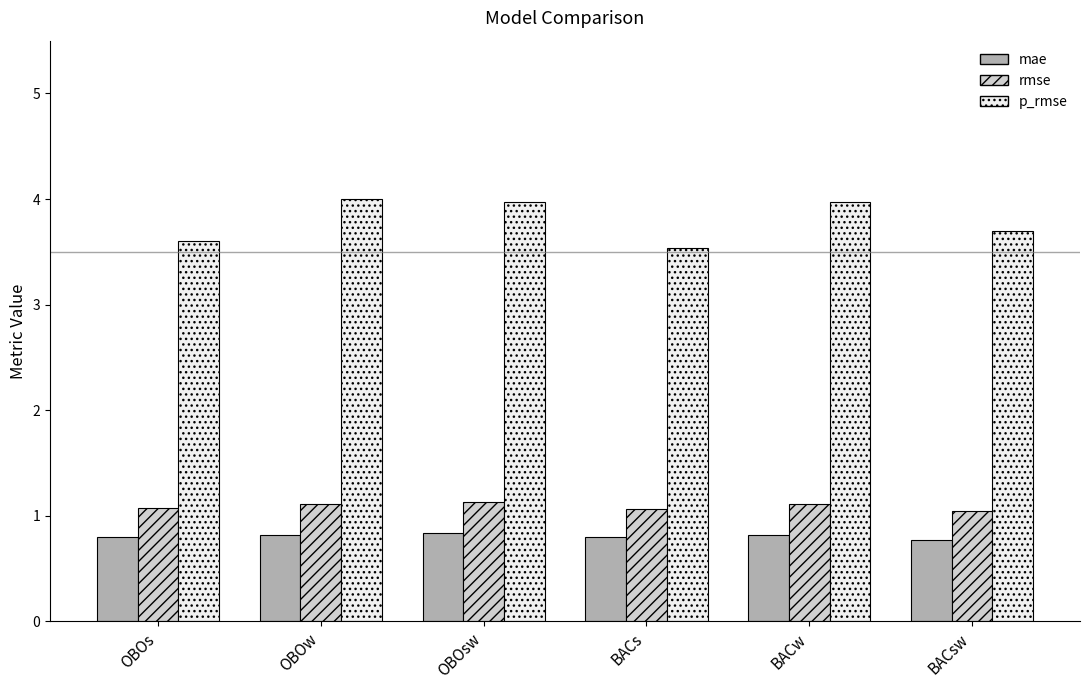

Are the bars grouped side by side (vs. stacked)?

Yes